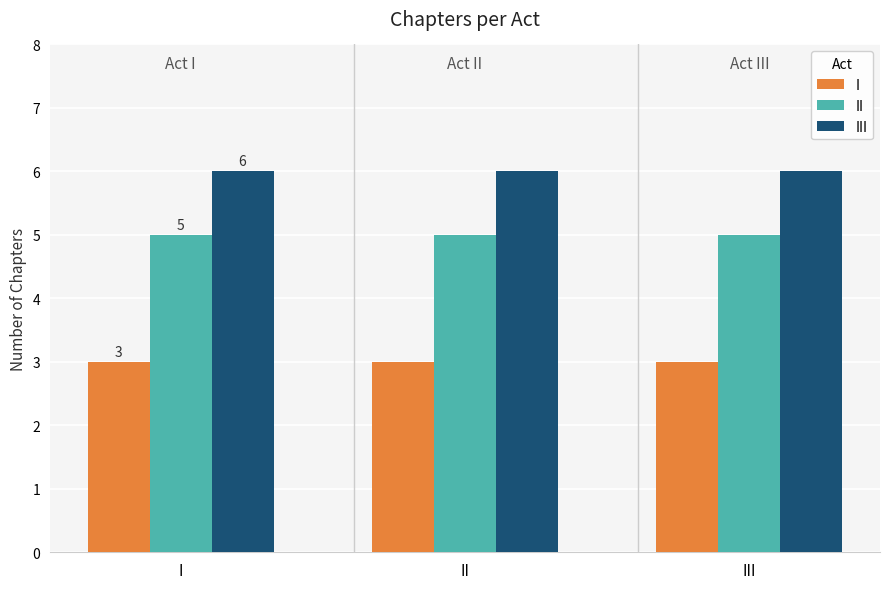

What is the spread (max minus min) of values at I?

3